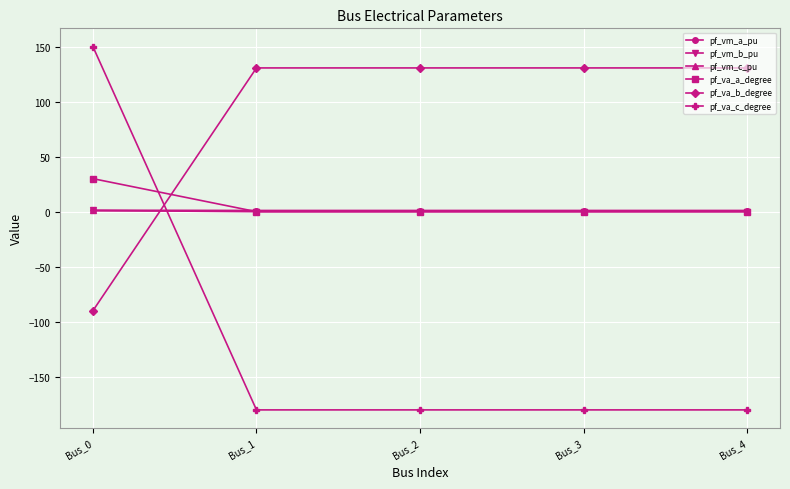

What is the spread (max minus min) of values at Bus_2?

310.5